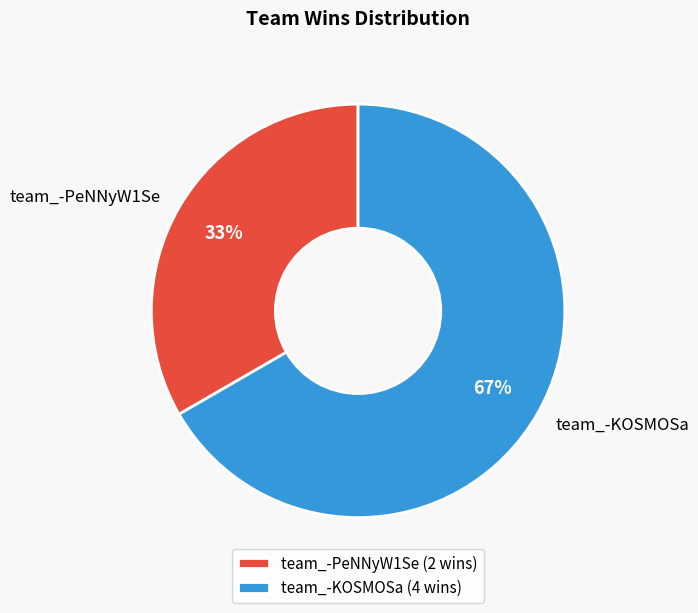

Rank the categories by value from highest to lowest.

team_-KOSMOSa, team_-PeNNyW1Se